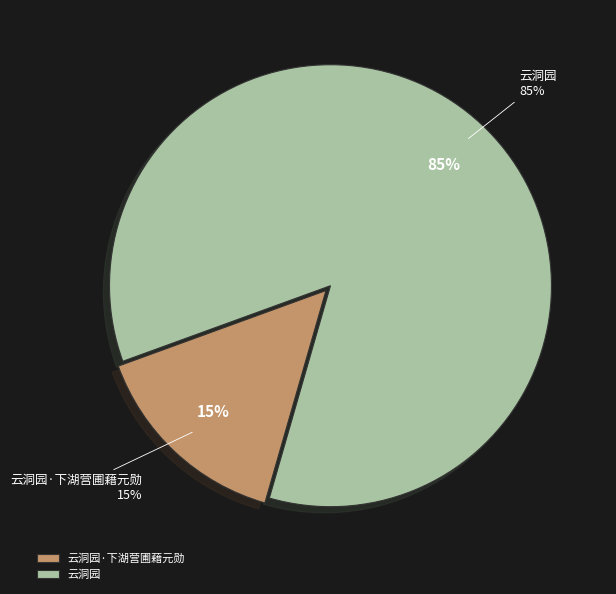

What is the ratio of the value at 云洞园 to the value at 云洞园·下湖营圃藉元勋?

5.7